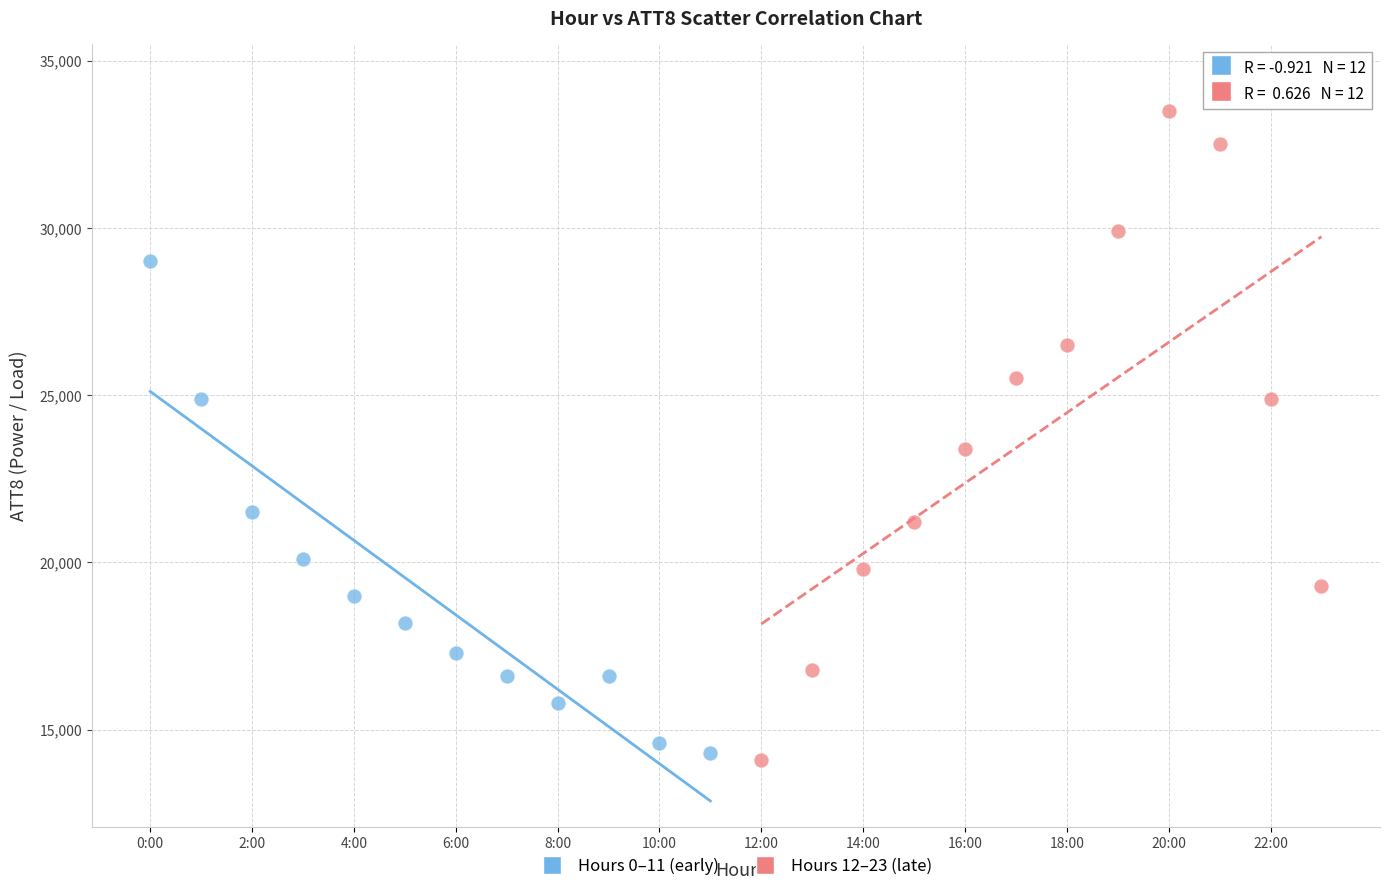

Which series reaches the maximum Y coordinate?

Hours 12–23 (late)